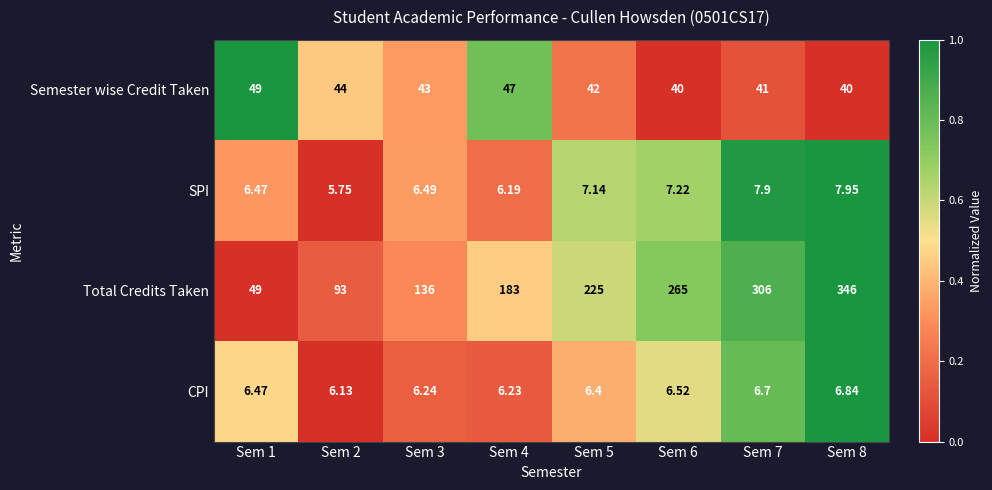

Which series has the largest total across all categories?

Total Credits Taken